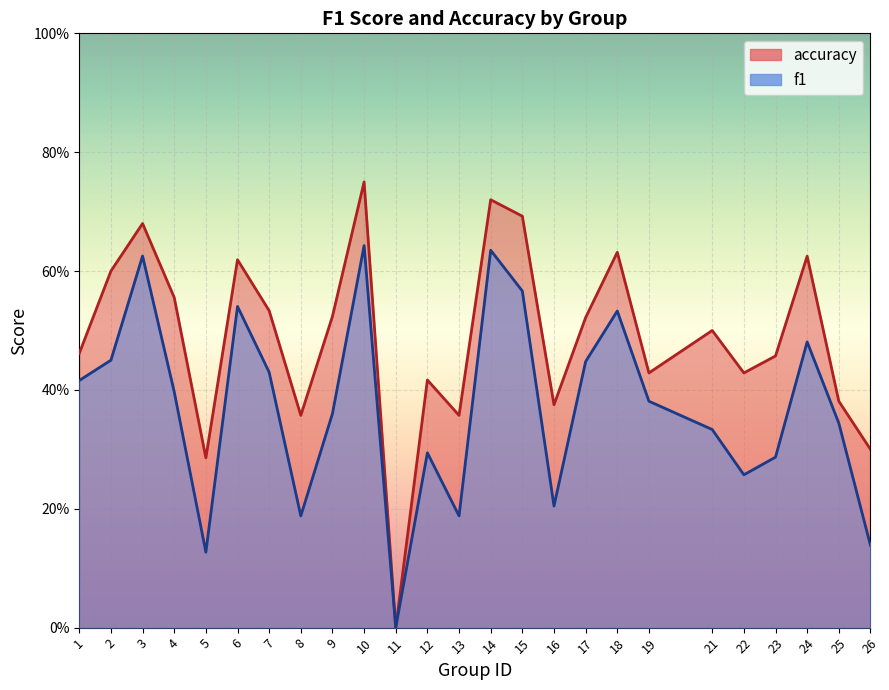

At how many categories does at least one series exceed 0?

24